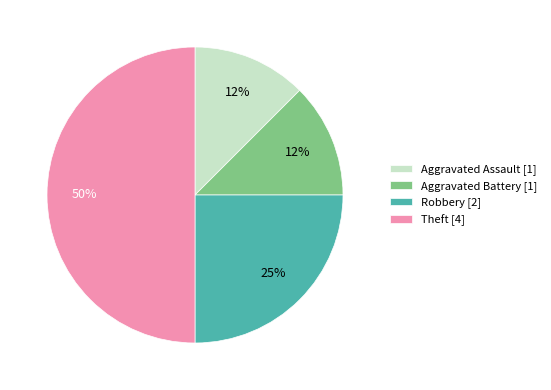

Combined, do Aggravated Battery [1] and Theft [4] account for over 50%?

Yes